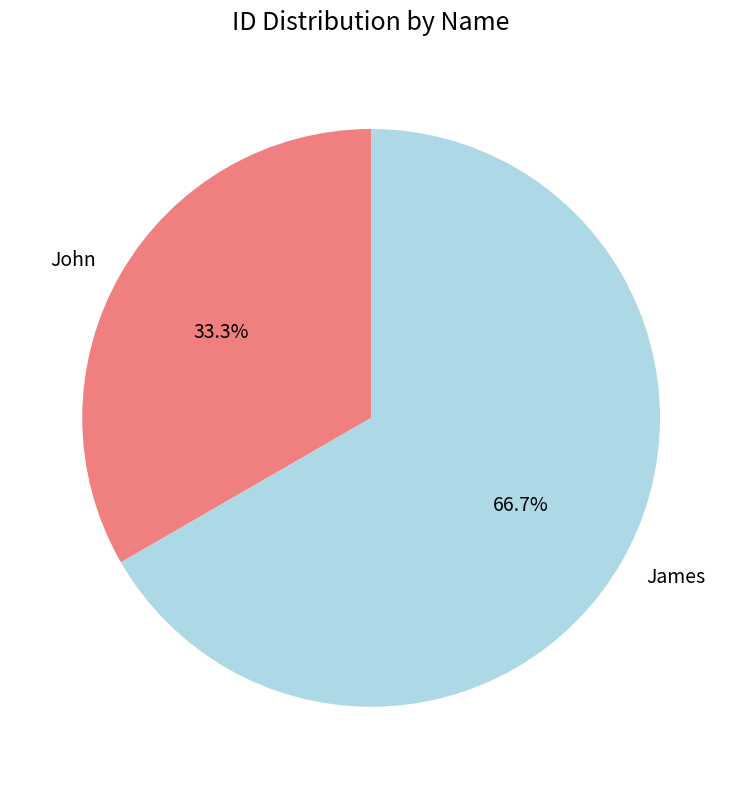

What percentage is the James slice, to the nearest percent?

67%